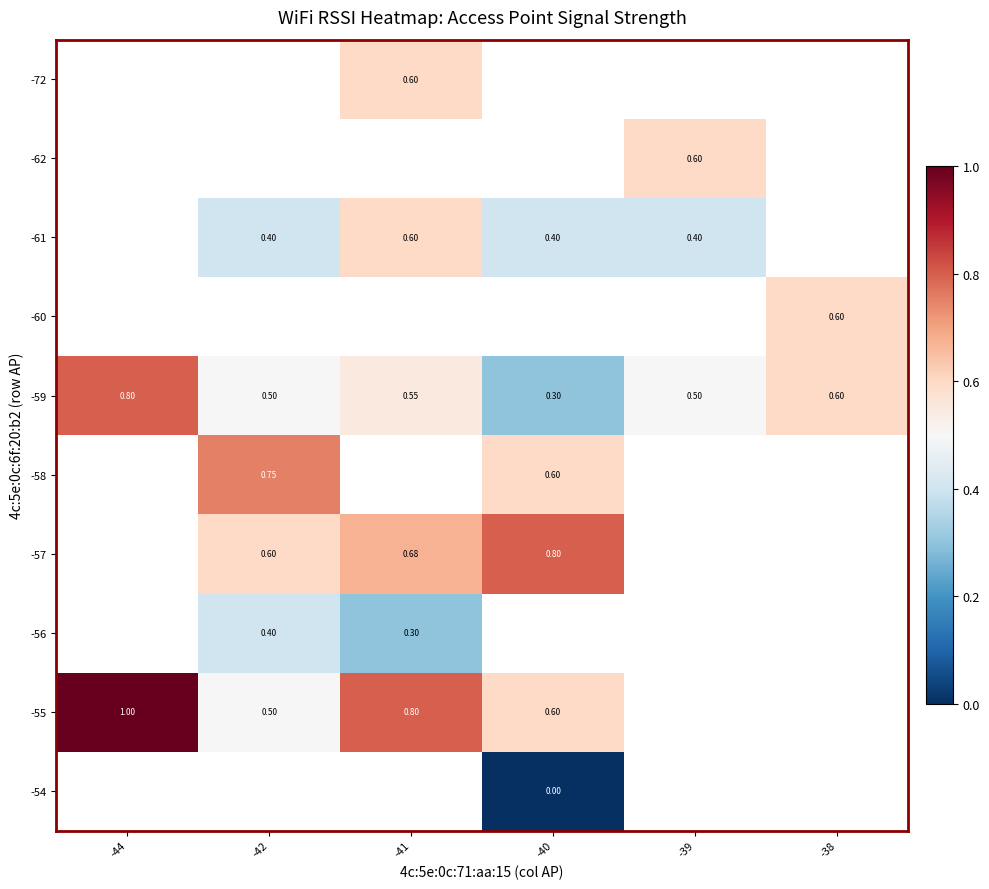

Rank the categories by -59 value from lowest to highest.

-40, -42, -39, -41, -38, -44